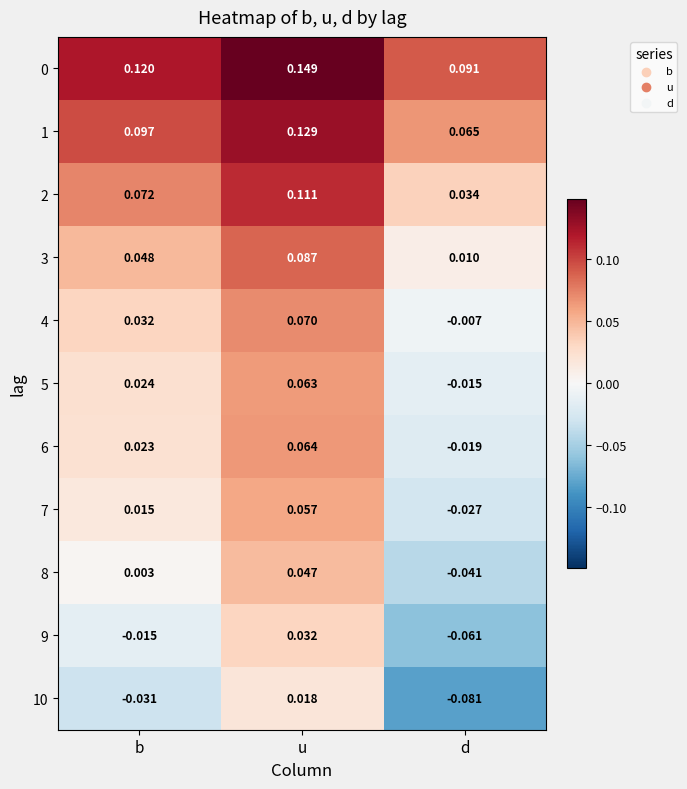

Where is 3 nearest to the value 0?

d